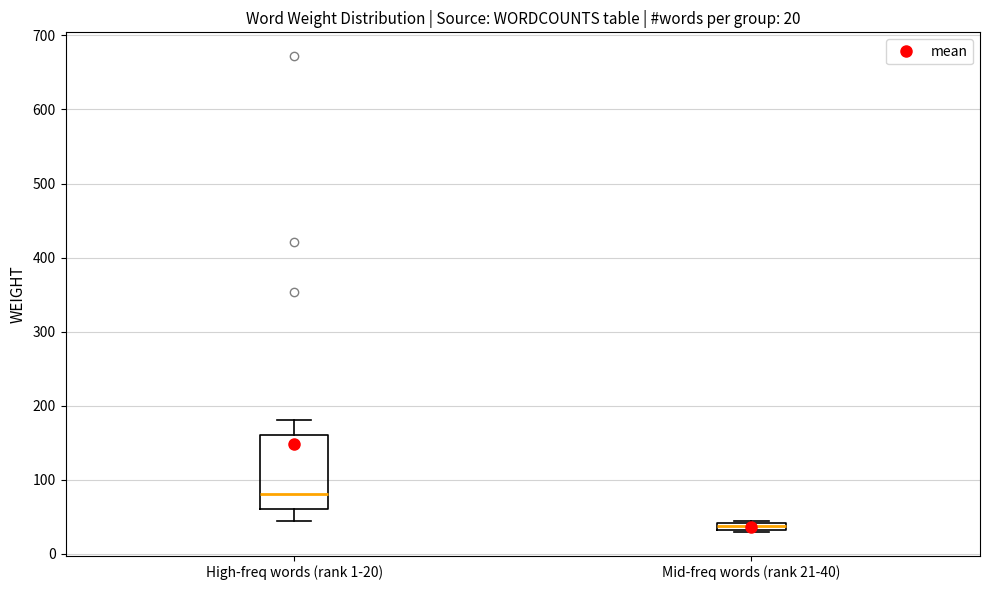

Which box's median line is the lowest?

Mid-freq words (rank 21-40)